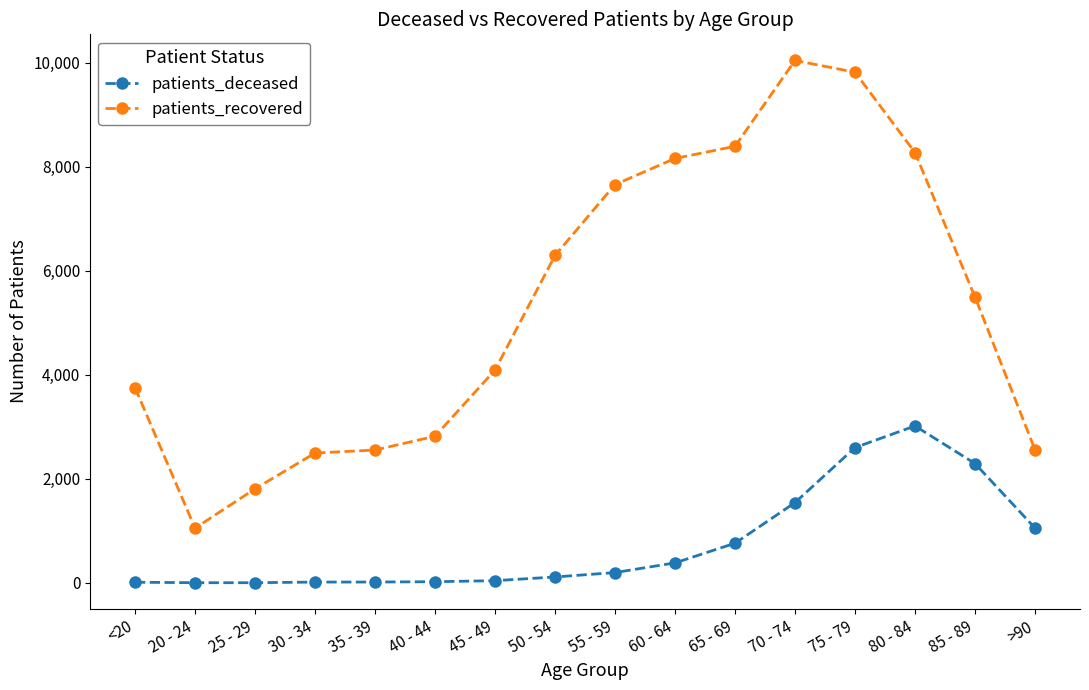

At which label does patients_deceased reach its peak?

80 - 84